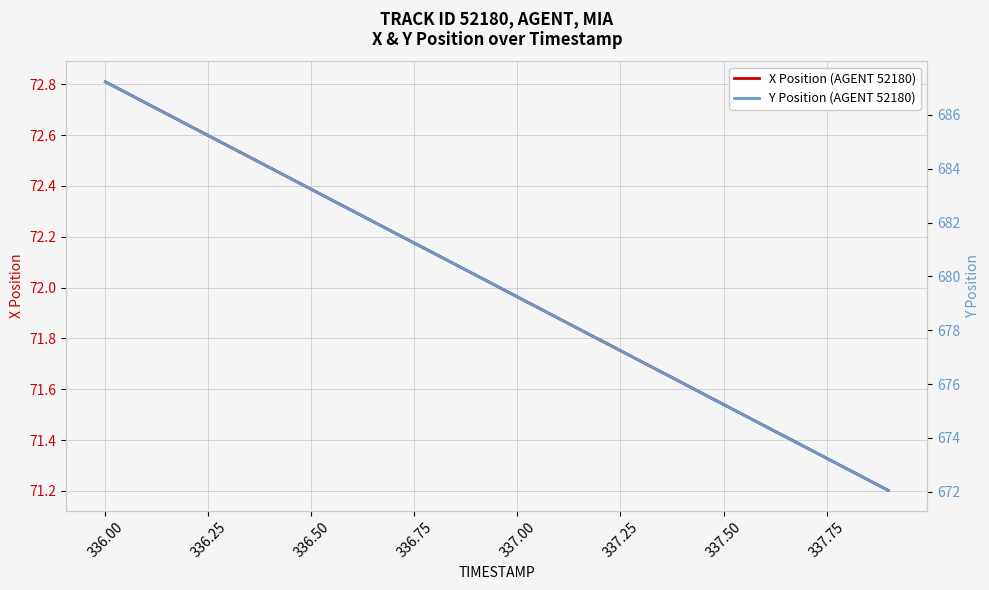

How many data points in Y Position (AGENT 52180) are above 680?

10